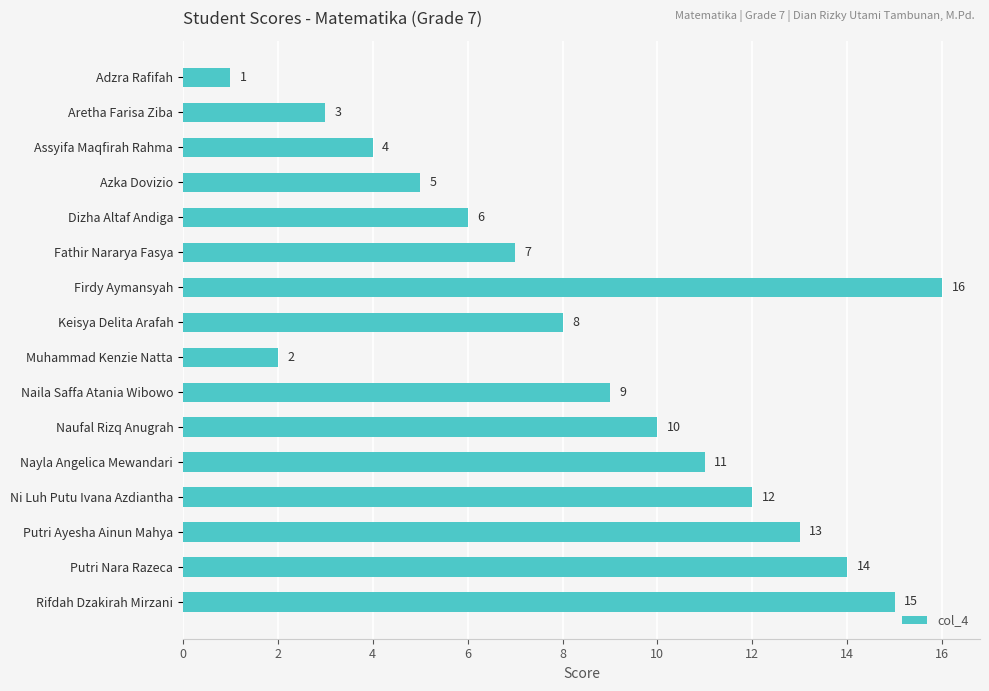

Rank the categories by value from highest to lowest.

Firdy Aymansyah, Rifdah Dzakirah Mirzani, Putri Nara Razeca, Putri Ayesha Ainun Mahya, Ni Luh Putu Ivana Azdiantha, Nayla Angelica Mewandari, Naufal Rizq Anugrah, Naila Saffa Atania Wibowo, Keisya Delita Arafah, Fathir Nararya Fasya, Dizha Altaf Andiga, Azka Dovizio, Assyifa Maqfirah Rahma, Aretha Farisa Ziba, Muhammad Kenzie Natta, Adzra Rafifah